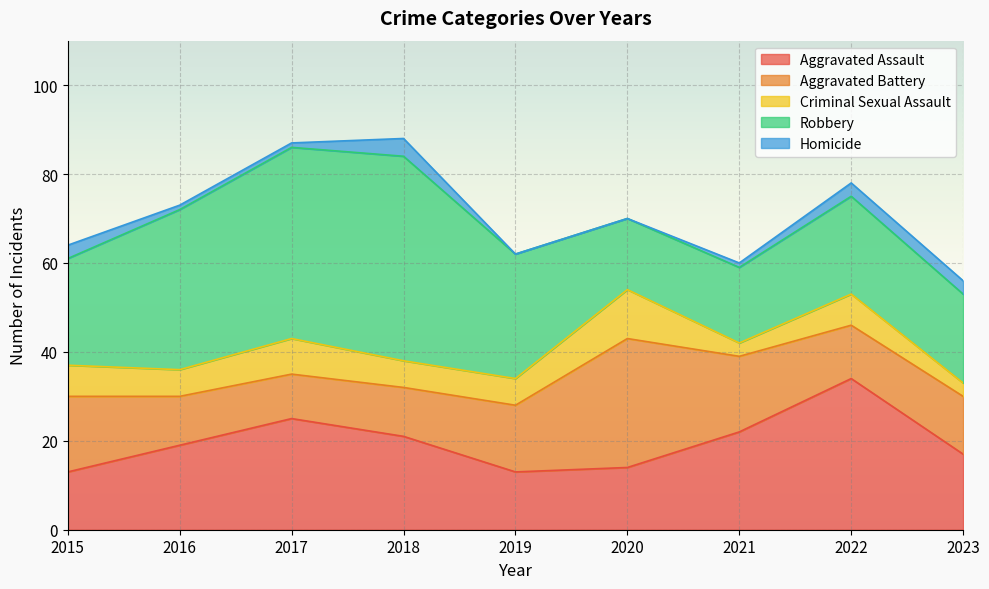

Count the number of data series in this chart.

5